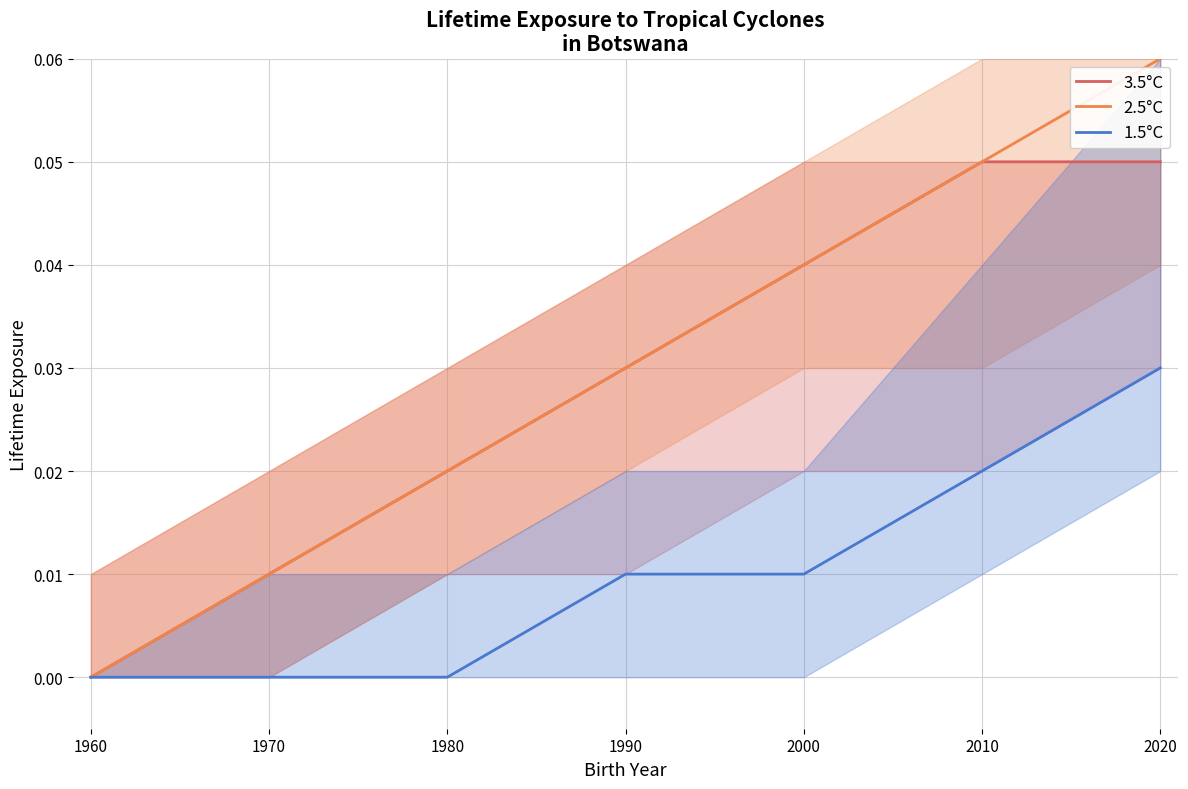

True or false: 3.5°C has more than 2 interior local peaks.

False